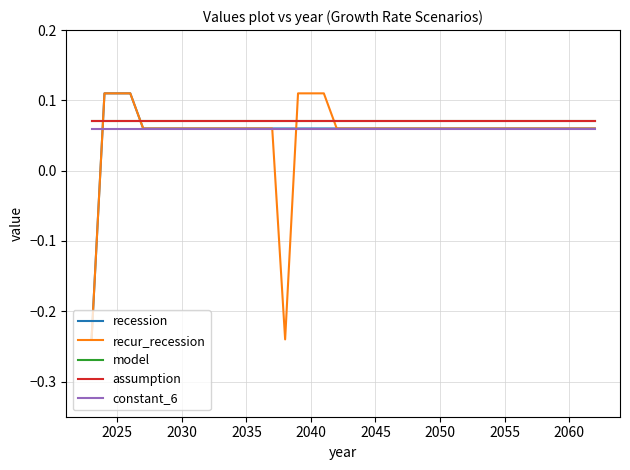

How many lines are shown in the chart?

5